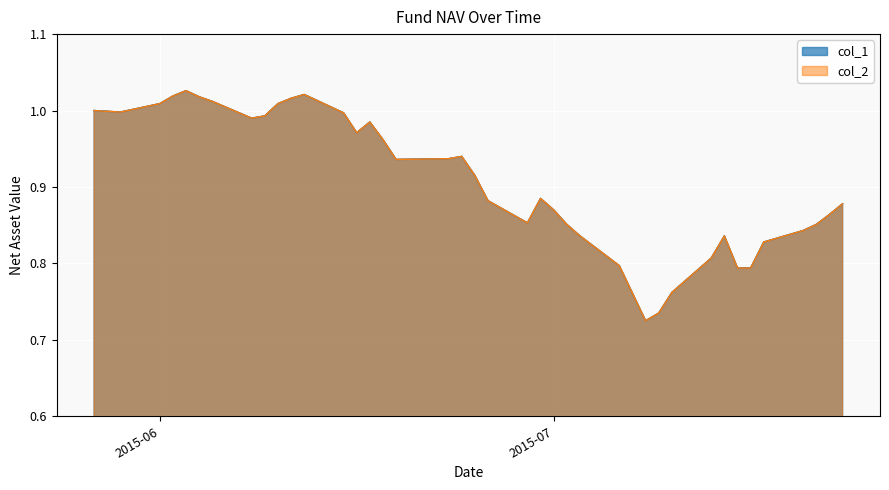

True or false: col_1 and col_2 cross at least once.

False